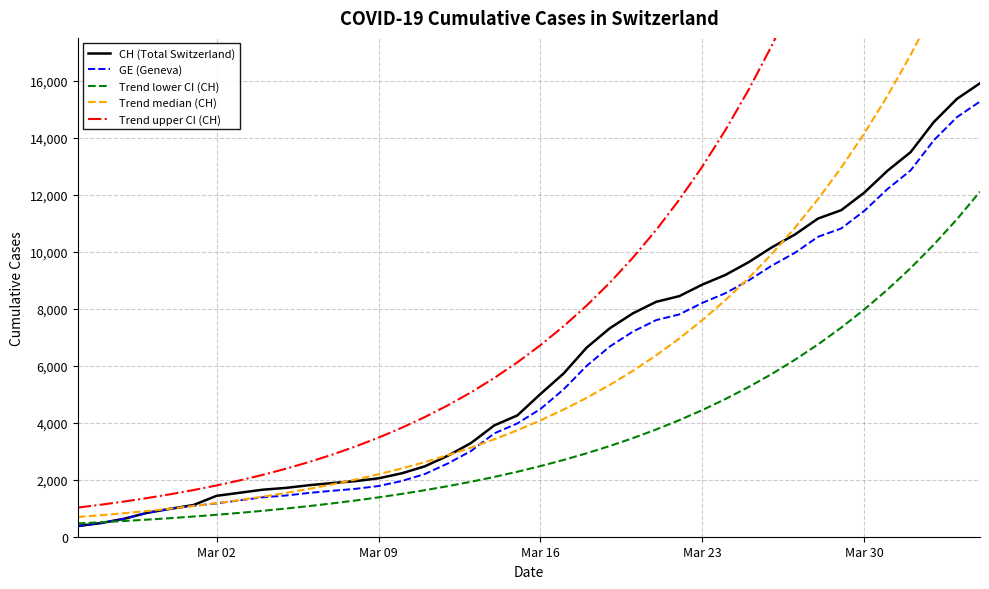

What is the minimum value for CH (Total Switzerland)?

375.0